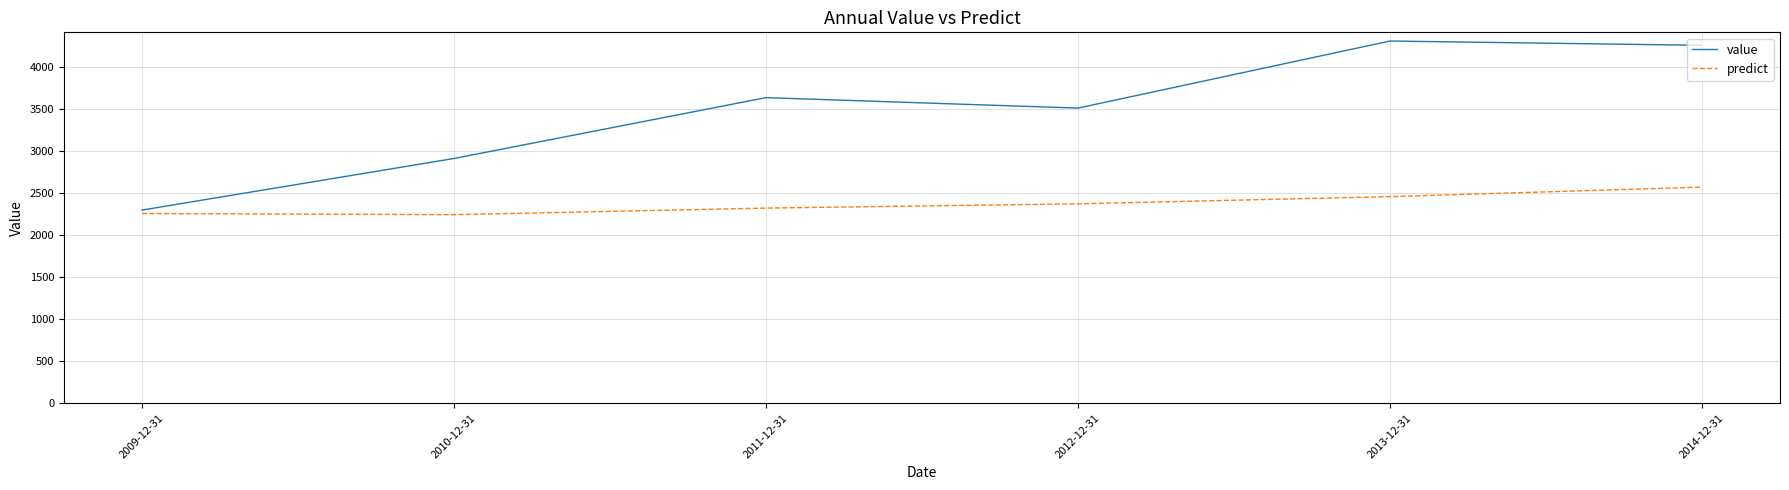

True or false: value and predict cross at least once.

False